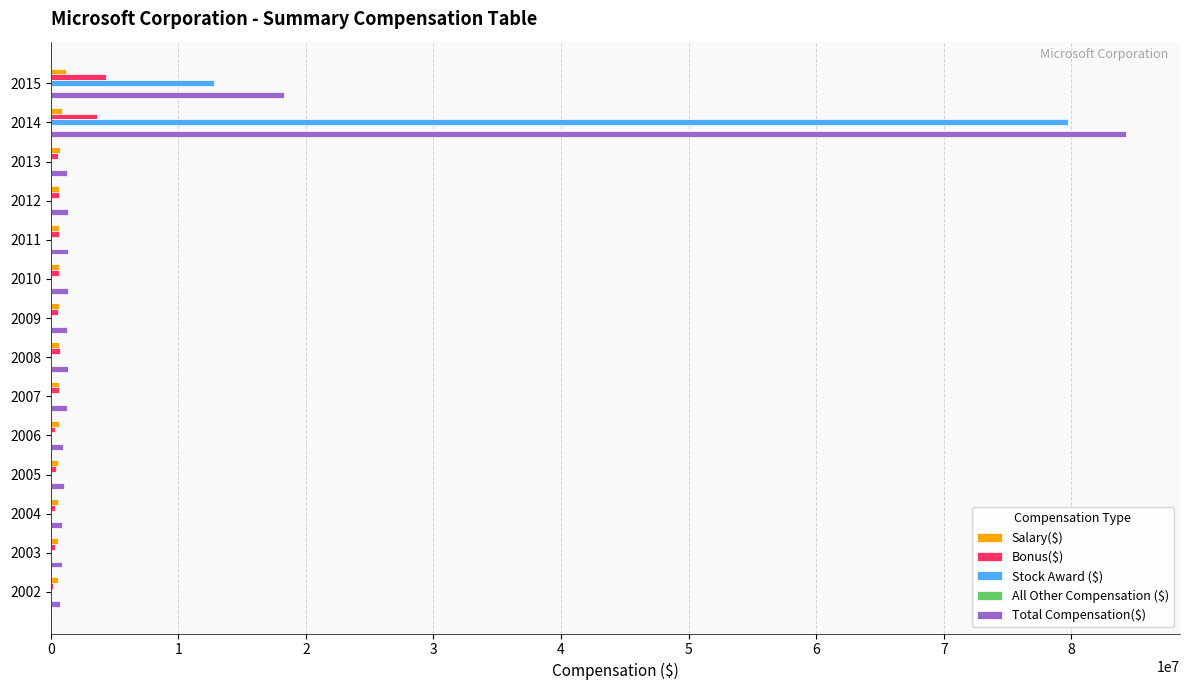

What is the maximum value shown in the chart?

84308755